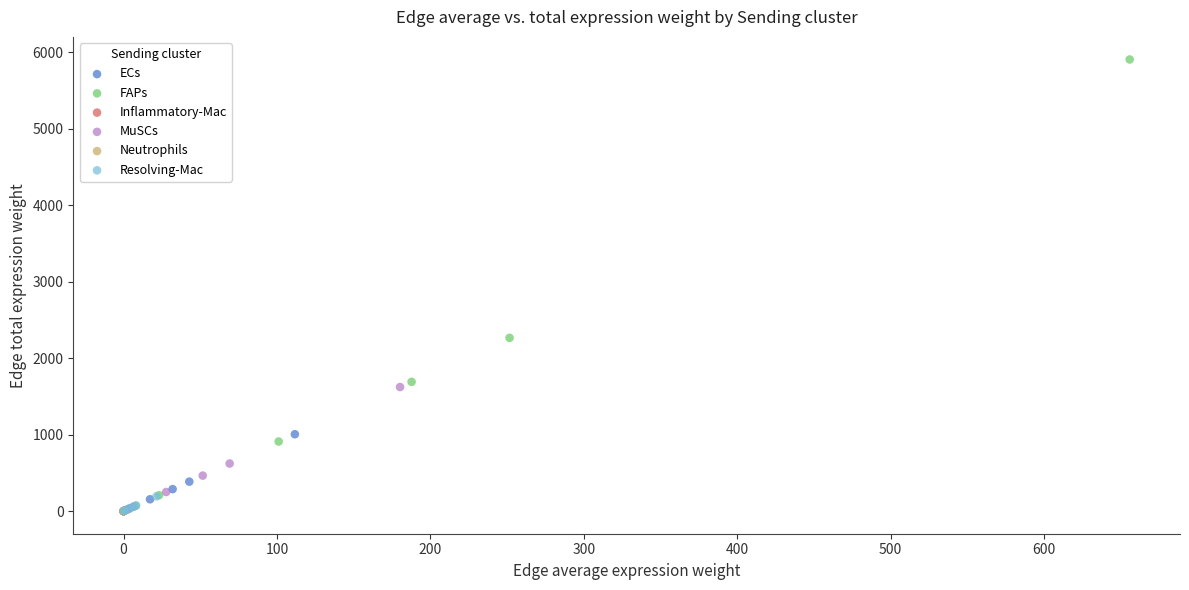

Which series reaches the maximum Y coordinate?

FAPs